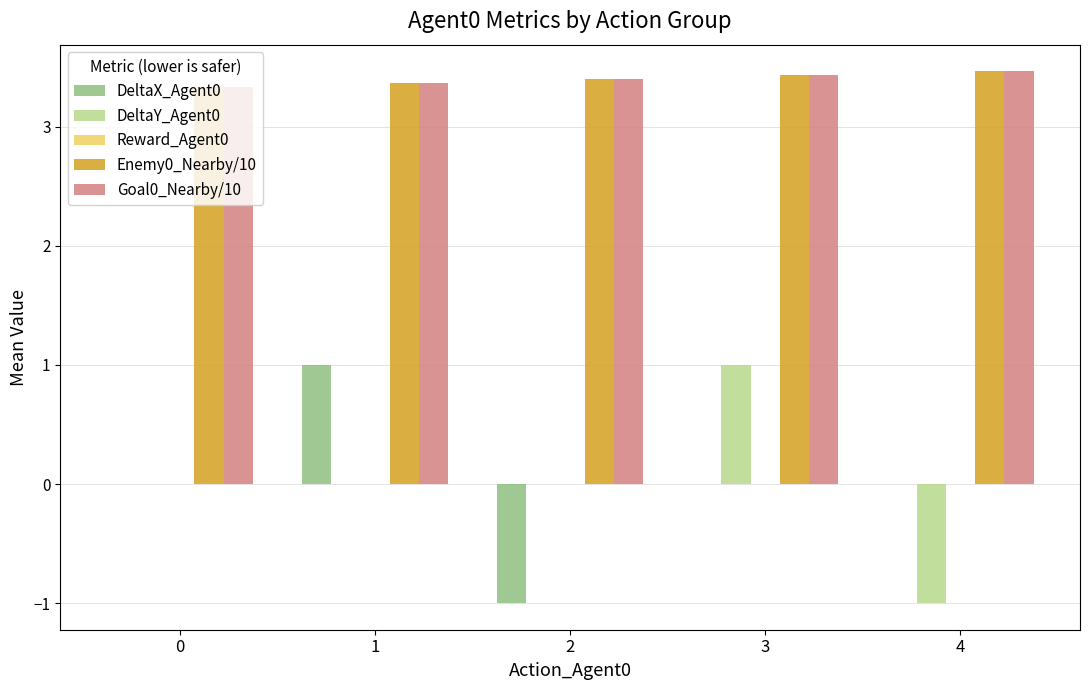

What is the maximum value for Goal0_Nearby/10?

3.5